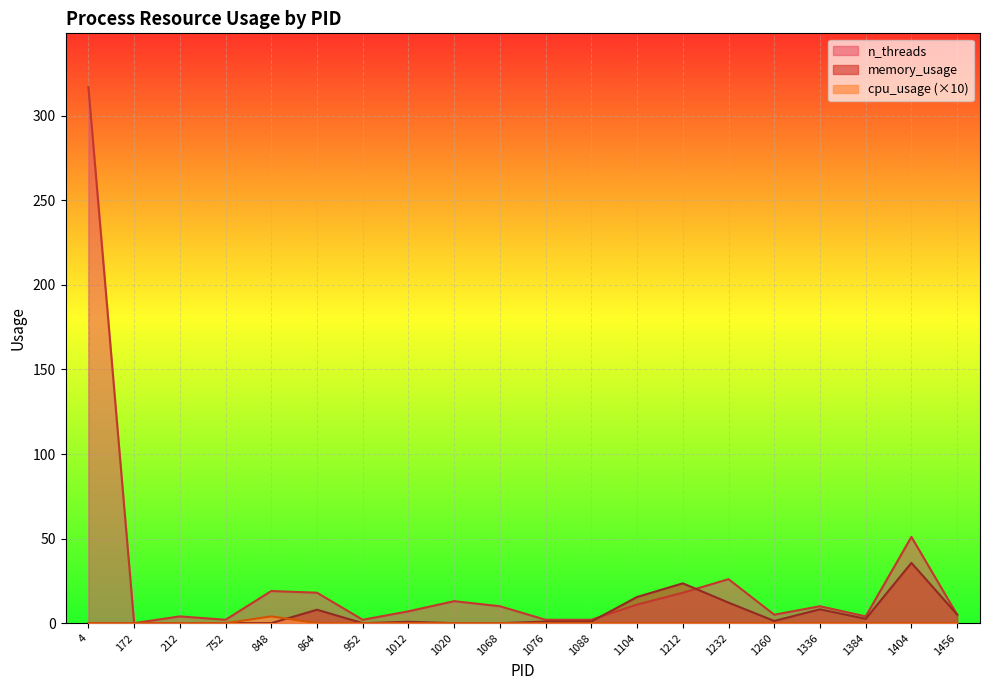

What value does the n_threads series have at 1212?

18.0